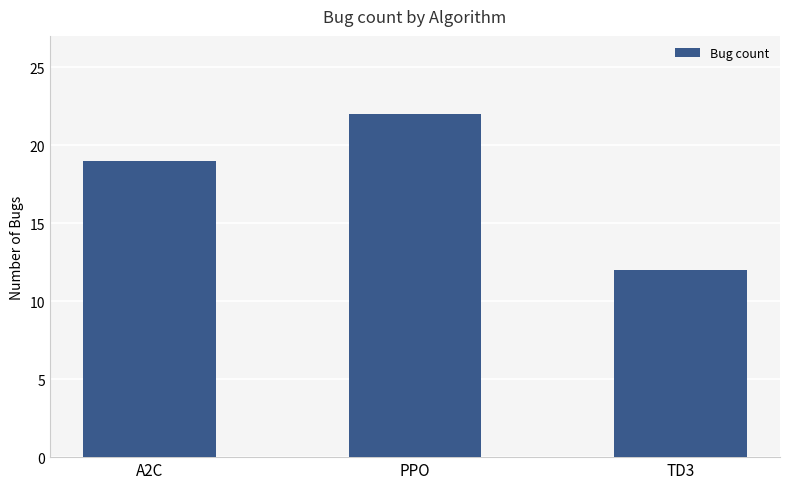

Which category has the highest value across all series?

PPO